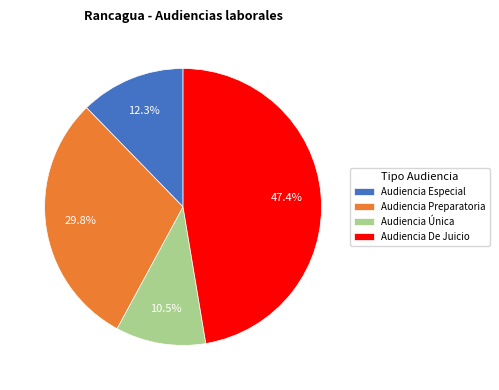

Count the number of slices in the pie.

4